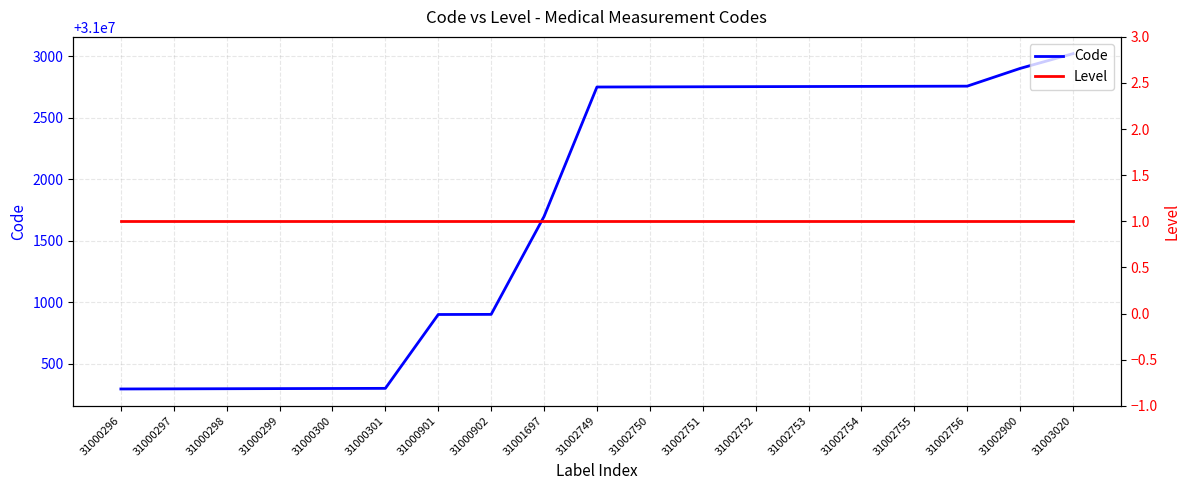

How many values in the Code series are below 31002749?

9